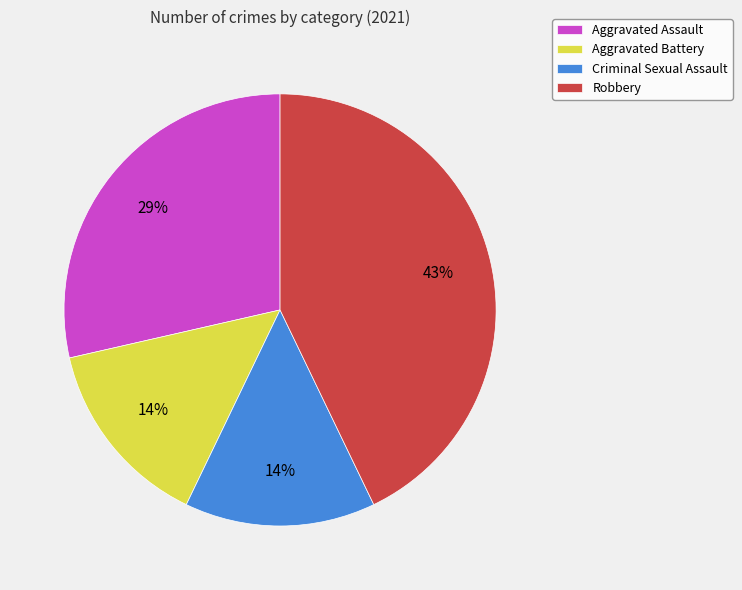

Between Robbery and Aggravated Battery, which is larger?

Robbery